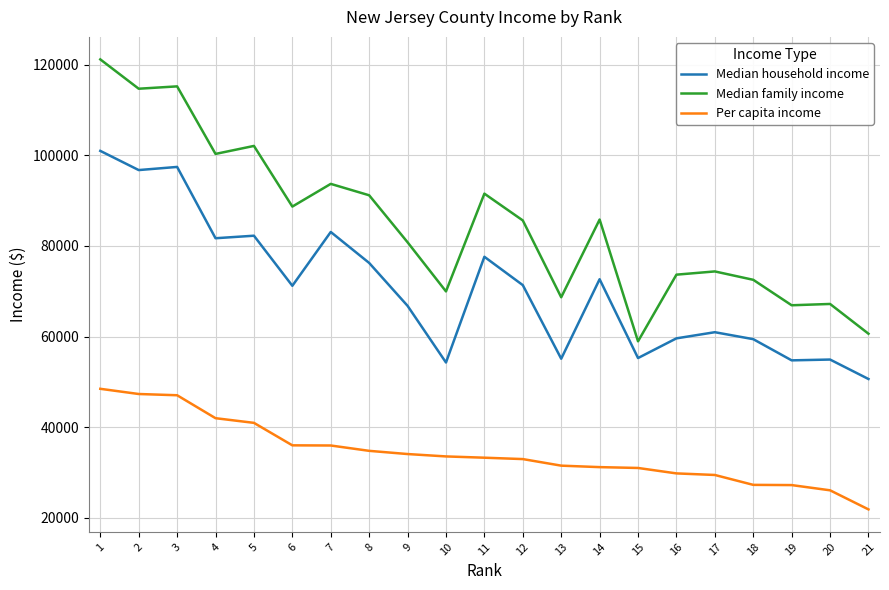

Is this an area chart (filled region under the line)?

No